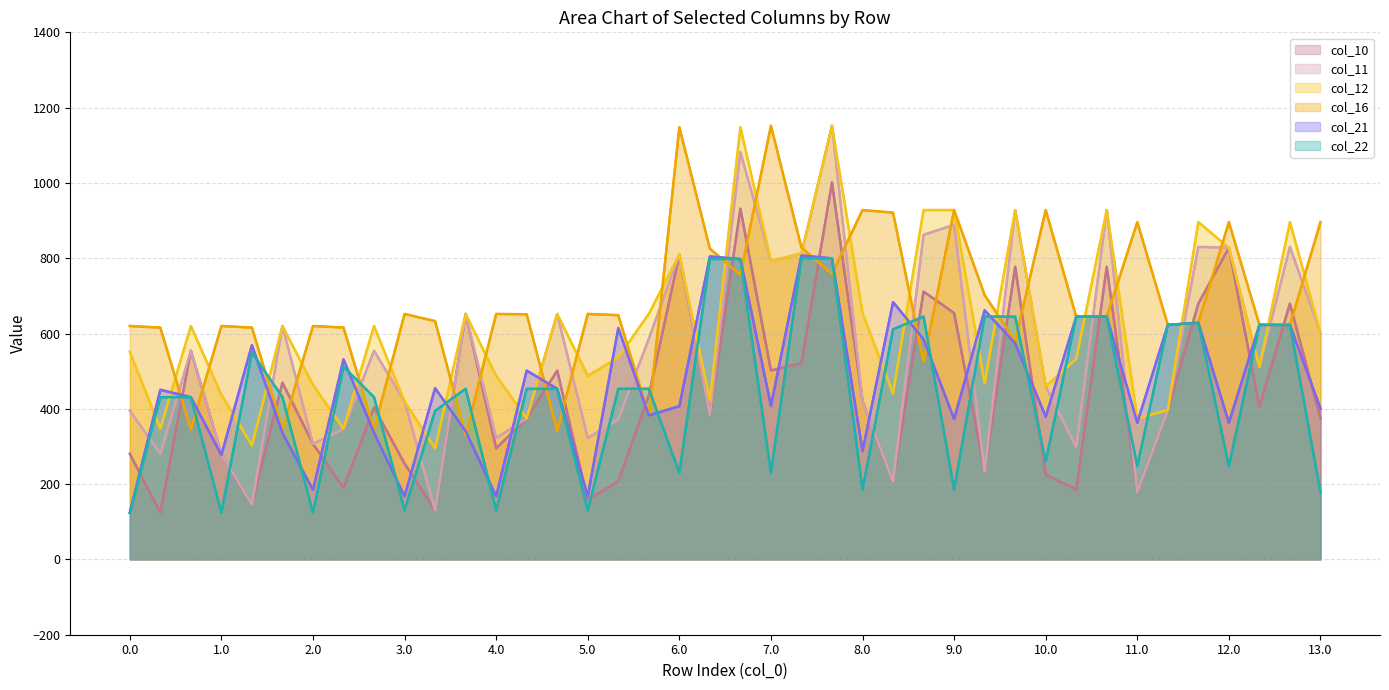

How many lines are shown in the chart?

6